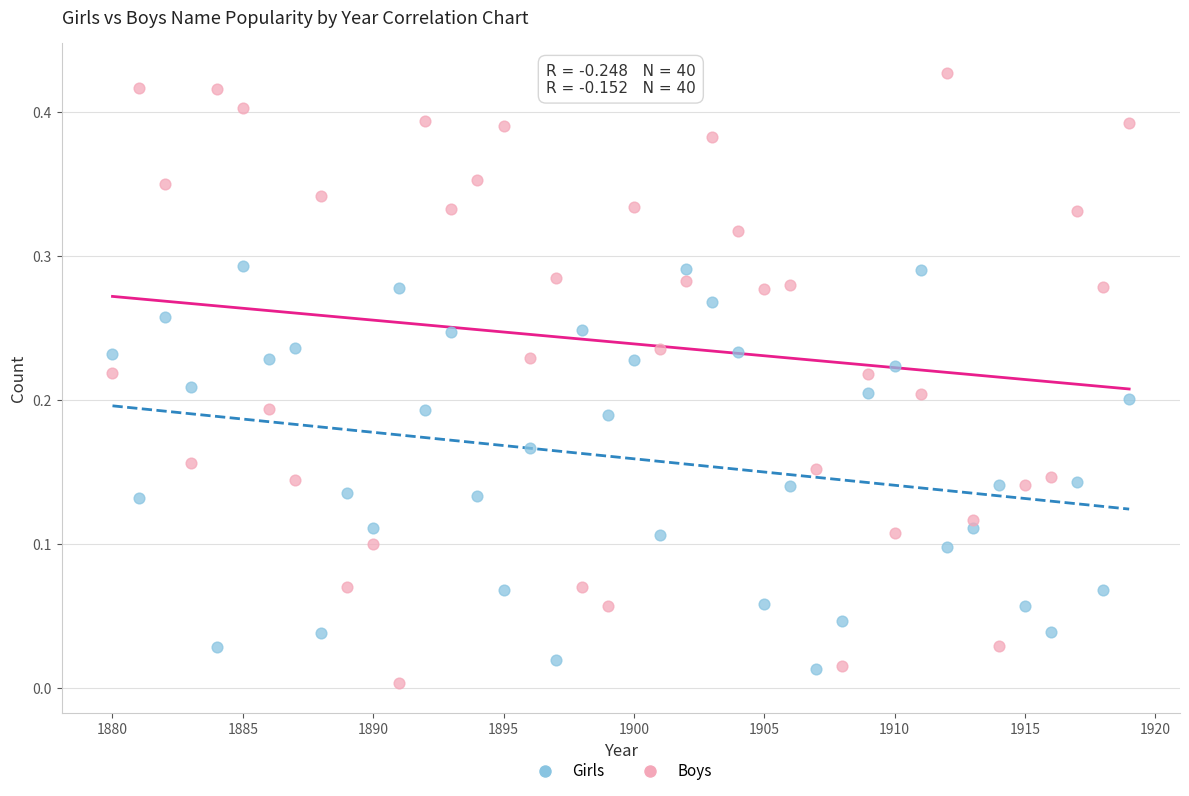

Across all data points, what is the range of X values (max minus min)?

39.0